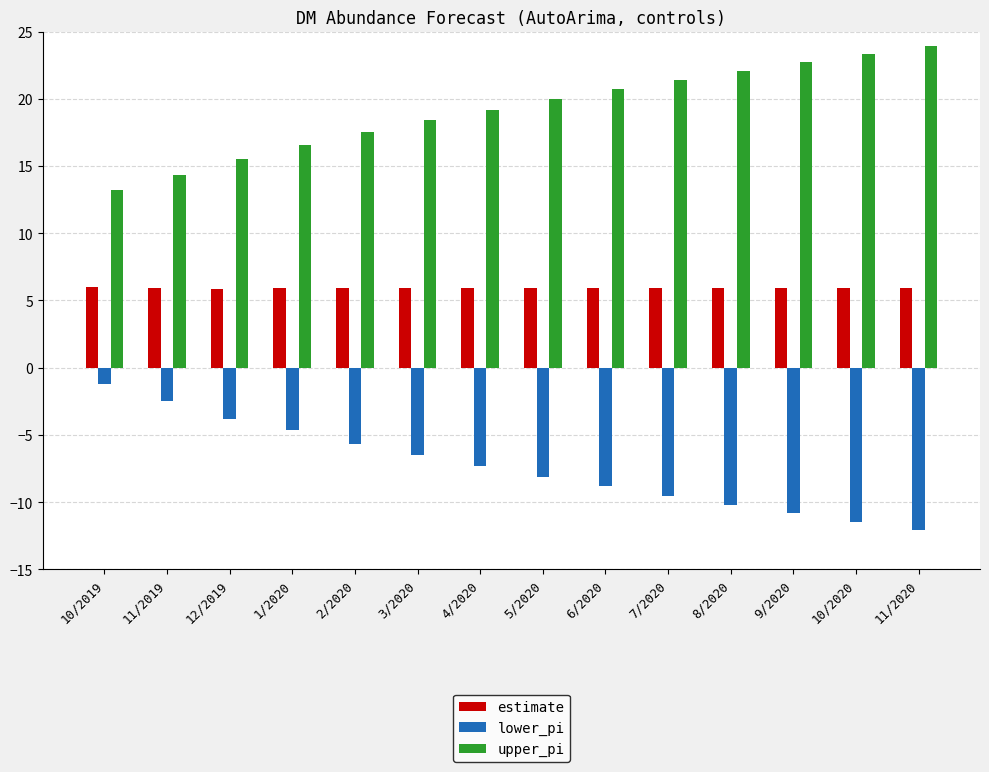

What is the maximum value shown in the chart?

23.9